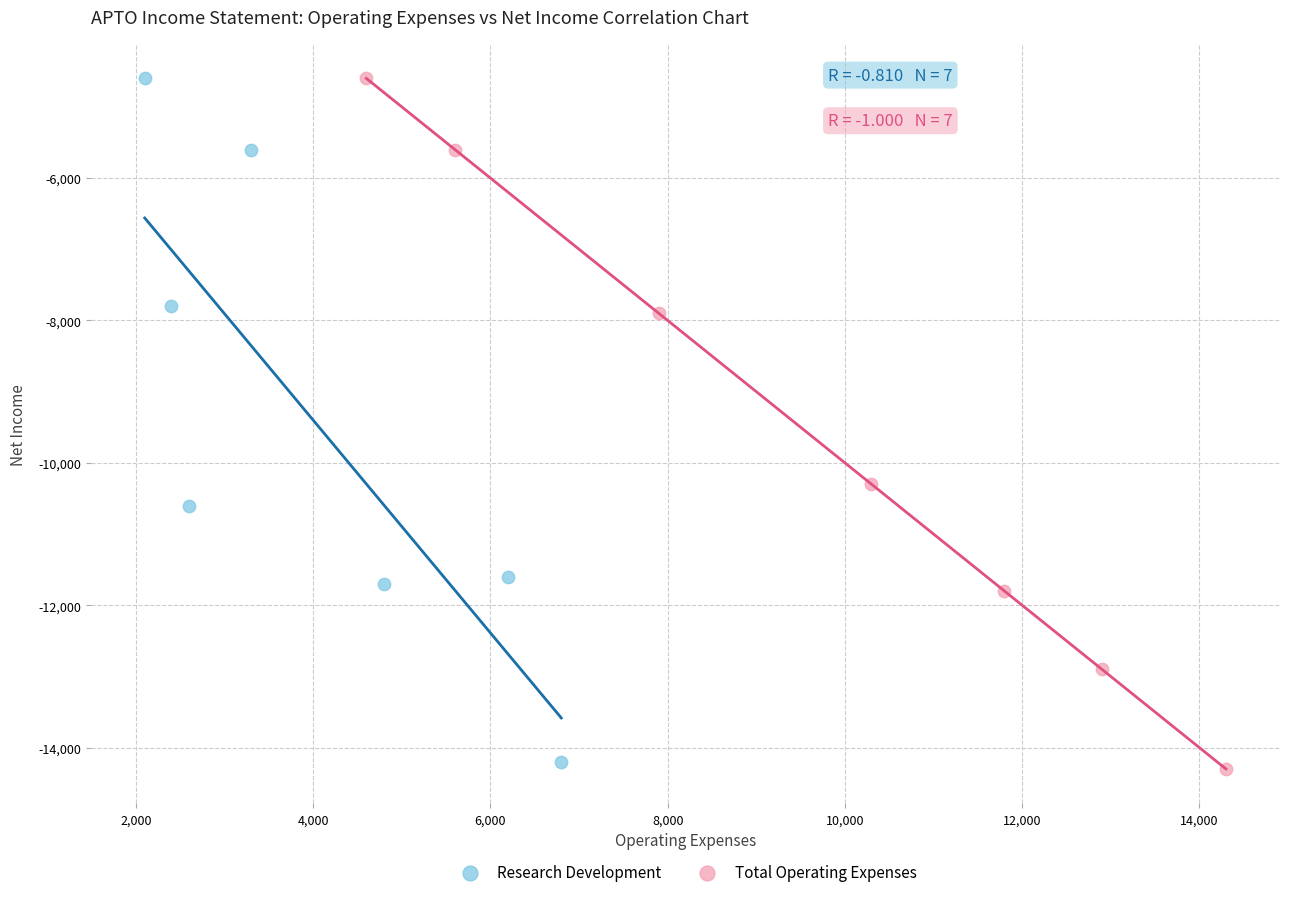

Which series has the largest Y range (max minus min)?

Total Operating Expenses